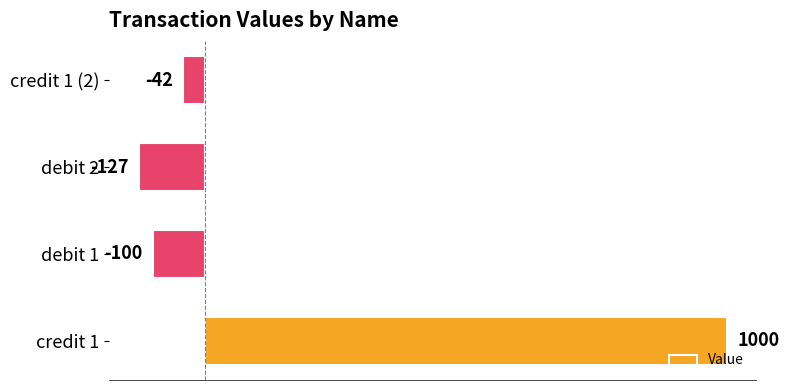

Which has a higher value, debit 2 or credit 1 (2)?

credit 1 (2)